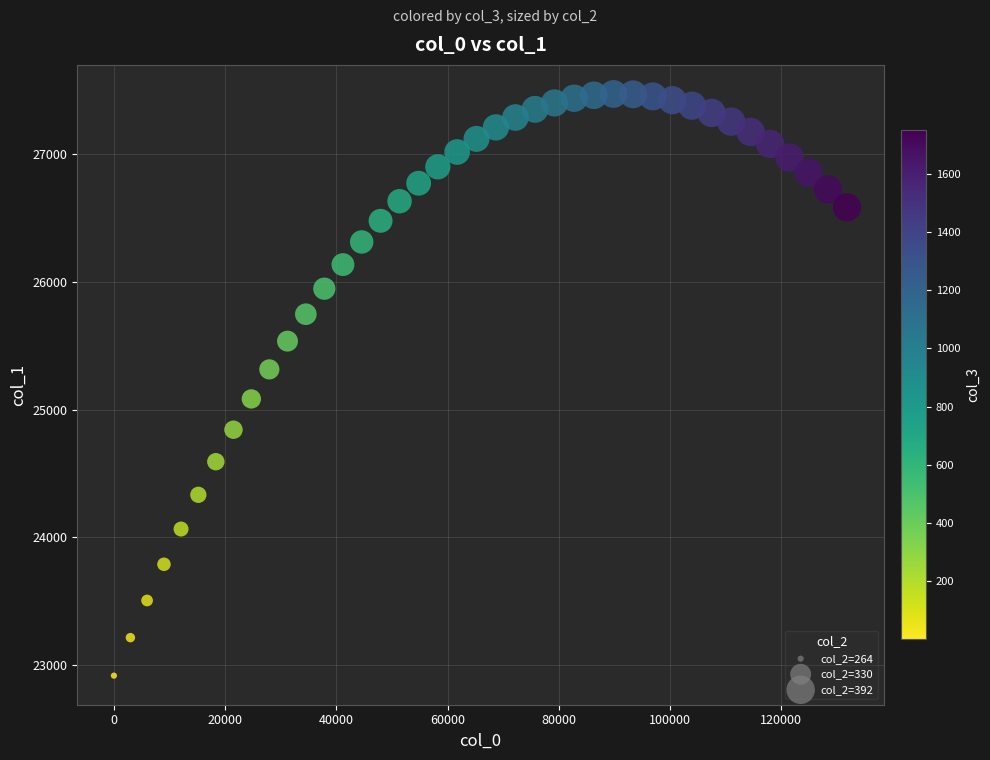

What is the range of Y values (max minus min)?

4559.0